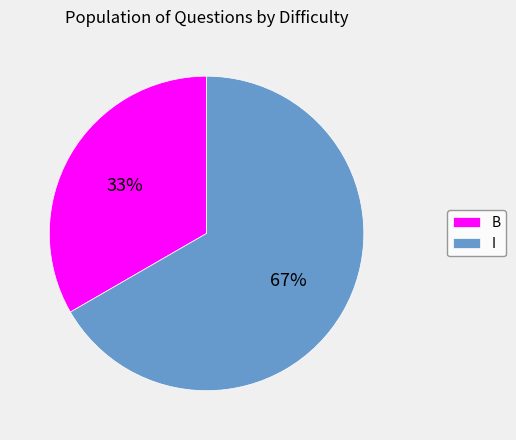

What percentage is the I slice, to the nearest percent?

67%